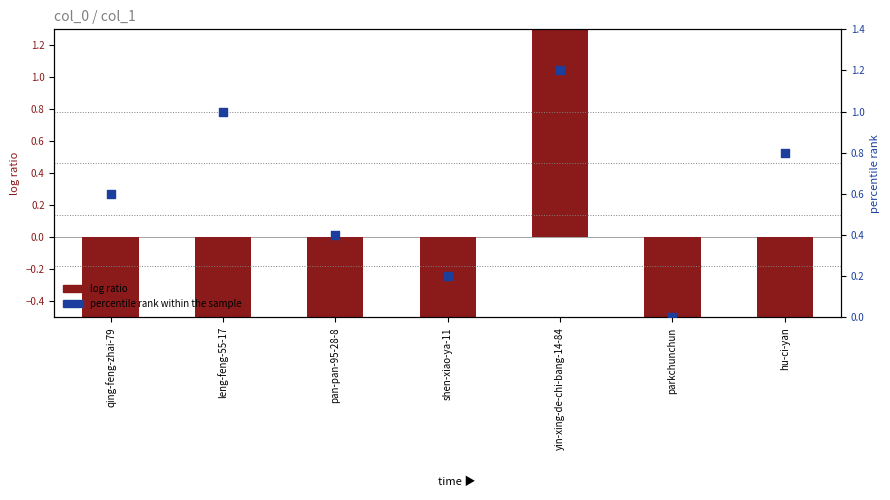

At which category is the sum across all series the highest?

yin-xing-de-chi-bang-14-84